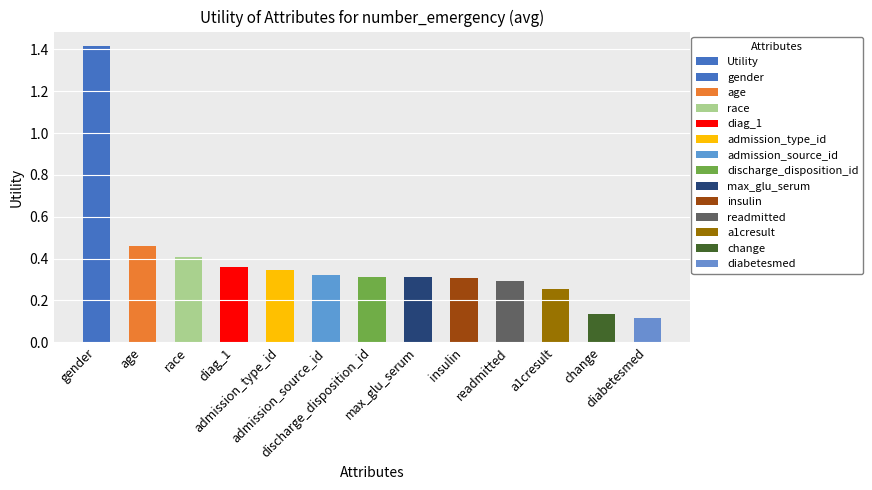

True or false: the data shows 0.5 at admission_source_id.

False